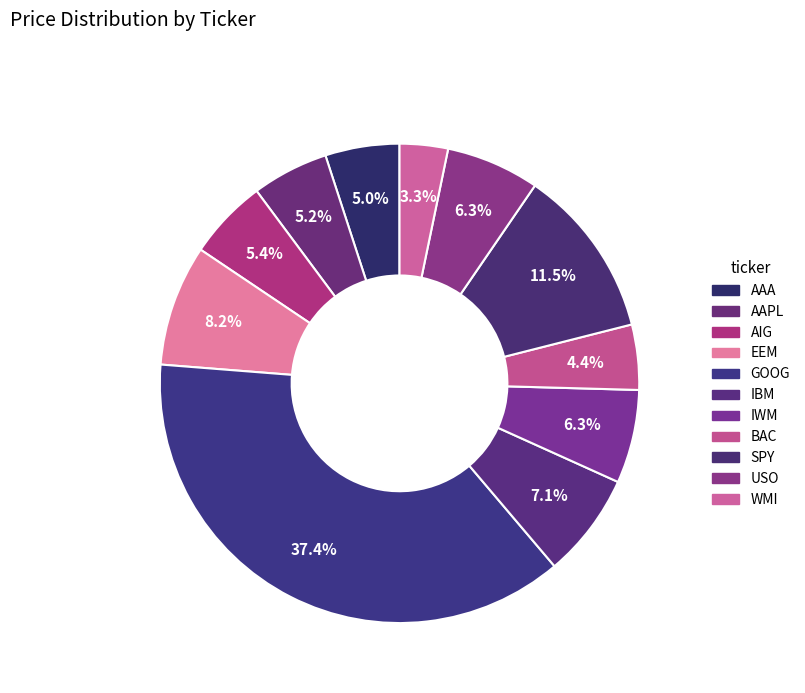

To the nearest percent, what portion does IWM represent?

6%